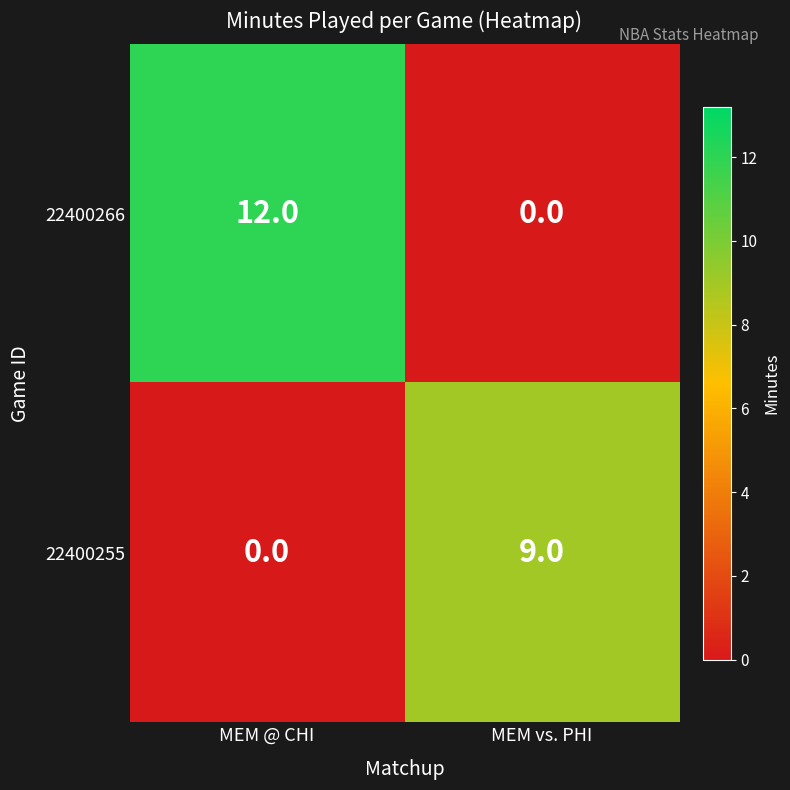

At which label is 22400255 closest to 4?

MEM @ CHI